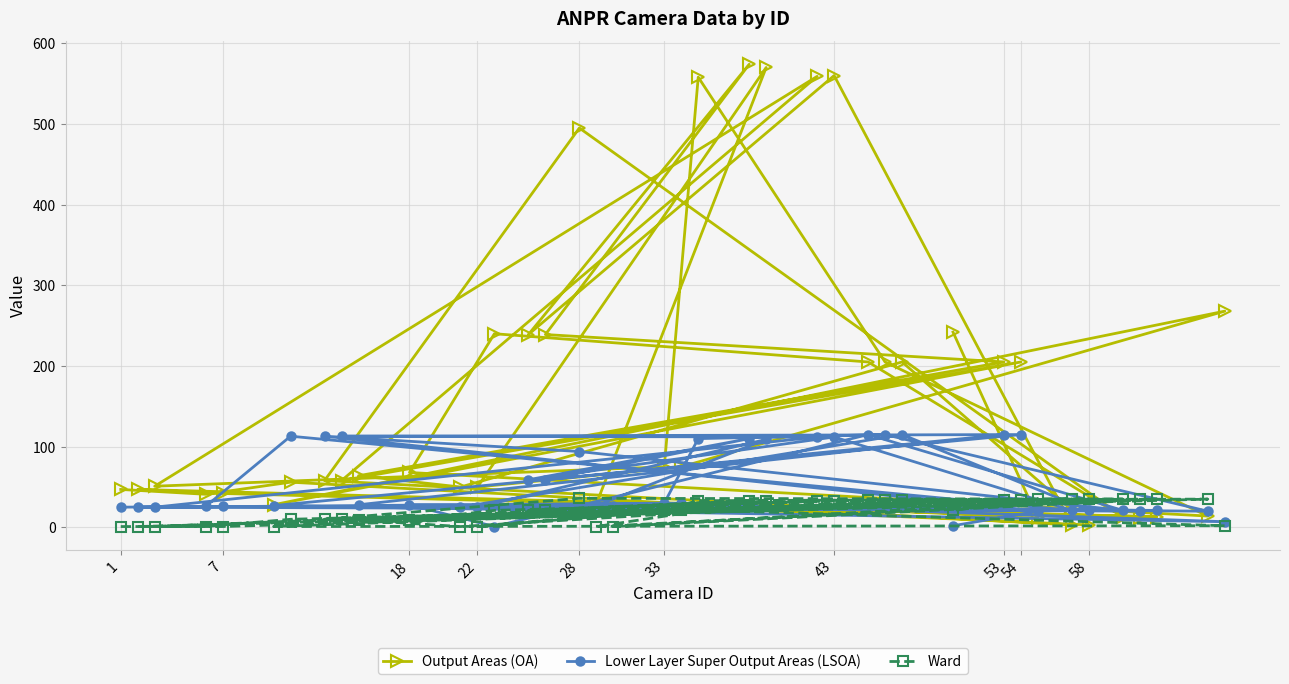

What is the difference between the highest and lowest values at 54?

171